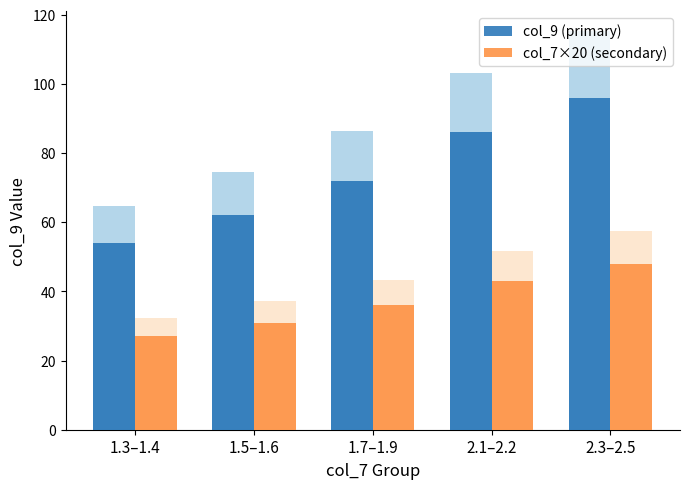

List the series in order of their peak value, lowest first.

col_7 (secondary), col_9 (primary)